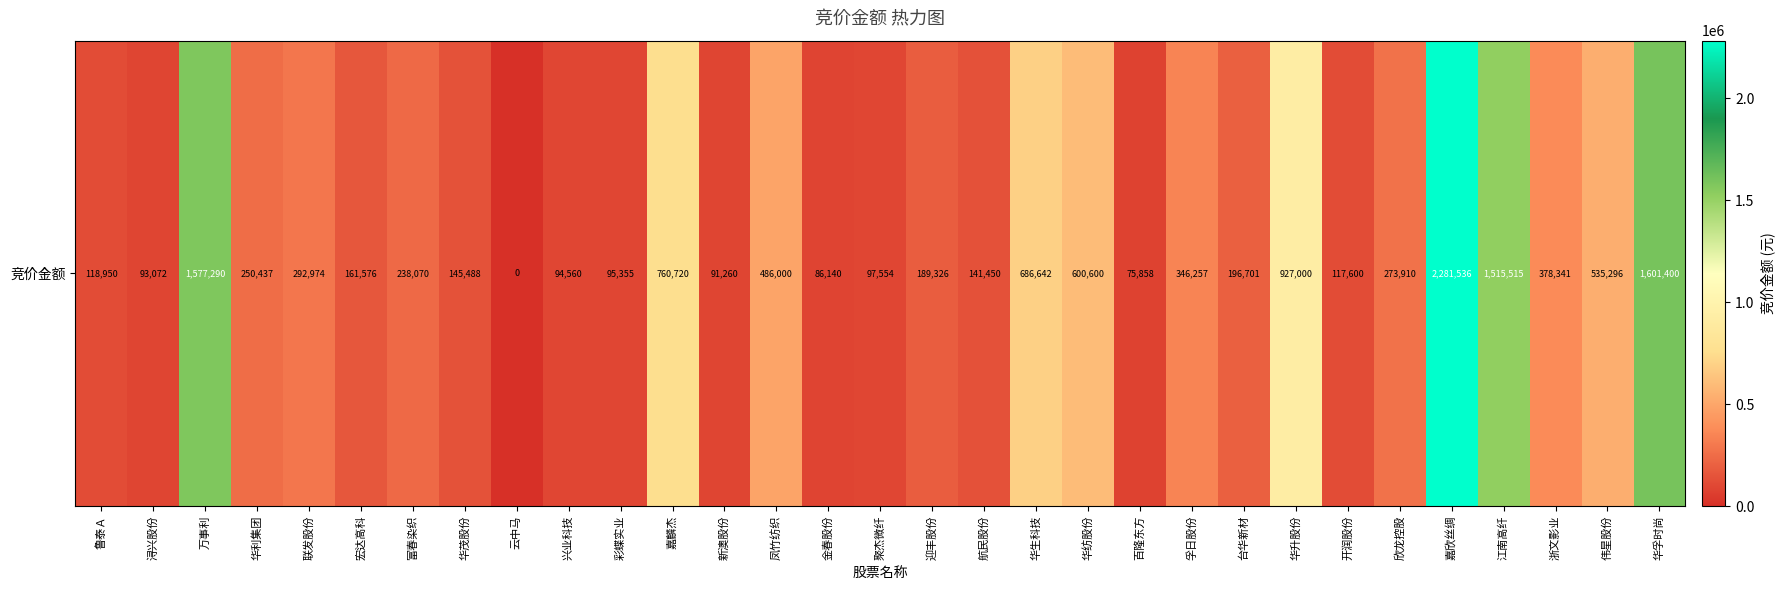

How many positive values are there?

30